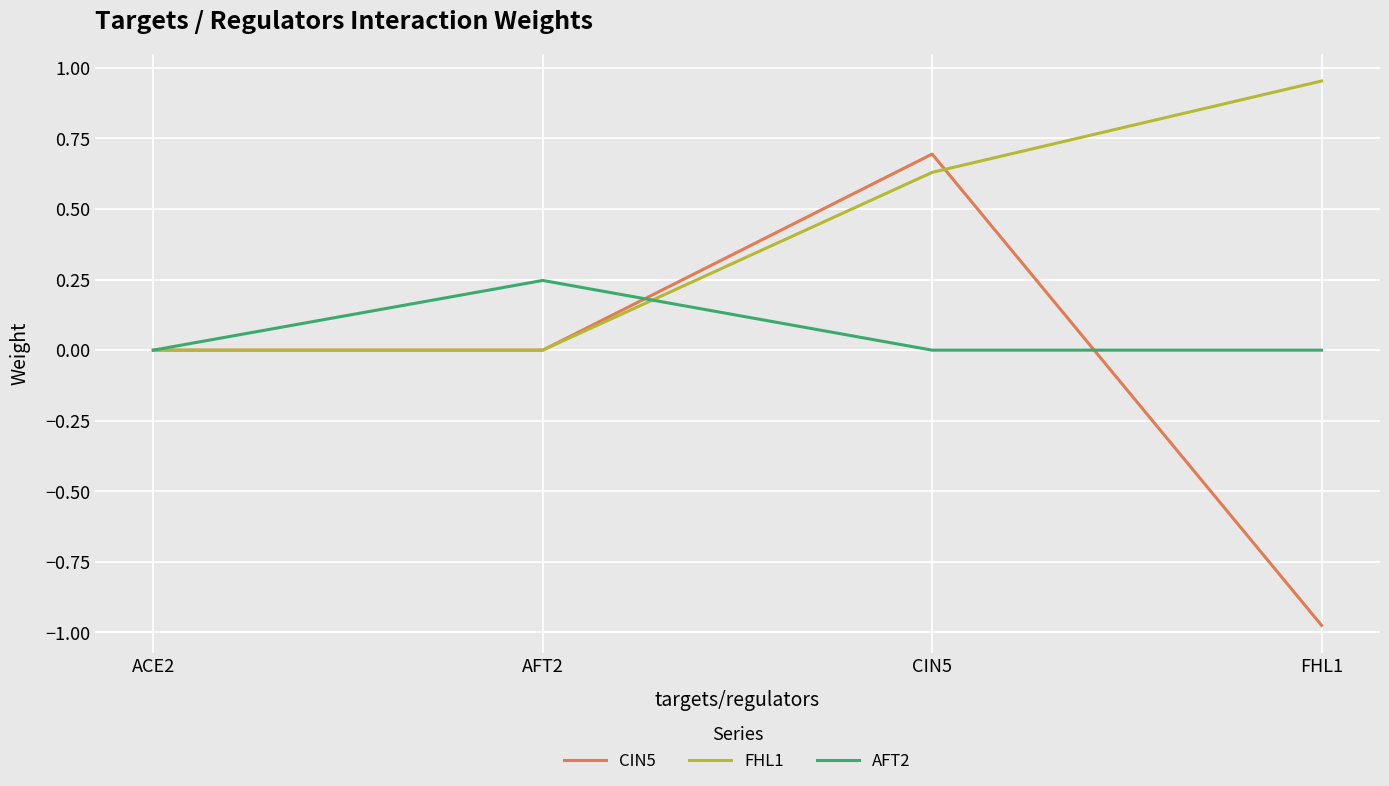

Does the chart have visible grid lines?

Yes